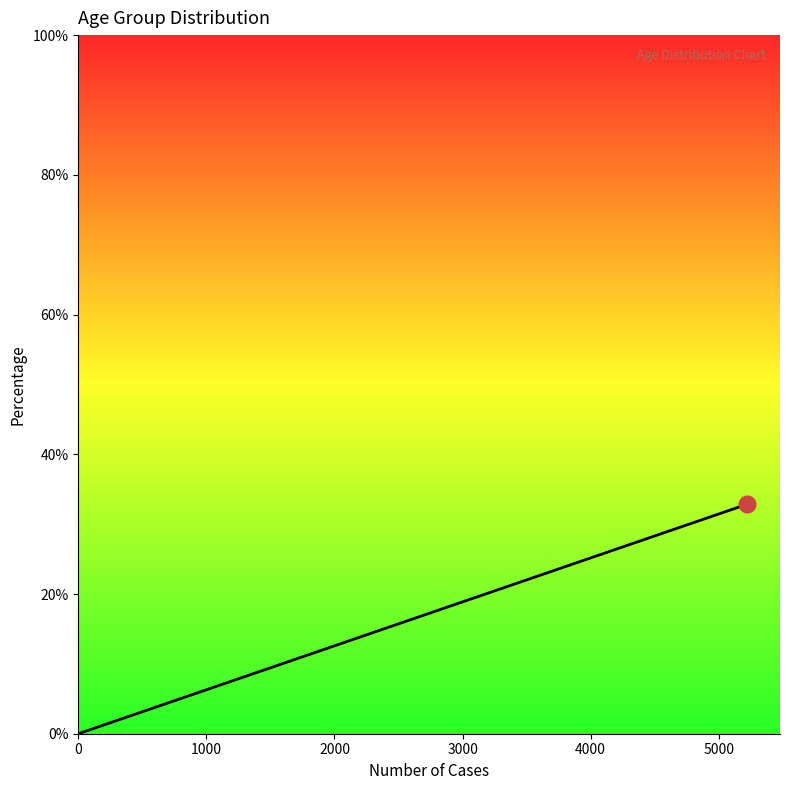

Is this an area chart (filled region under the line)?

Yes